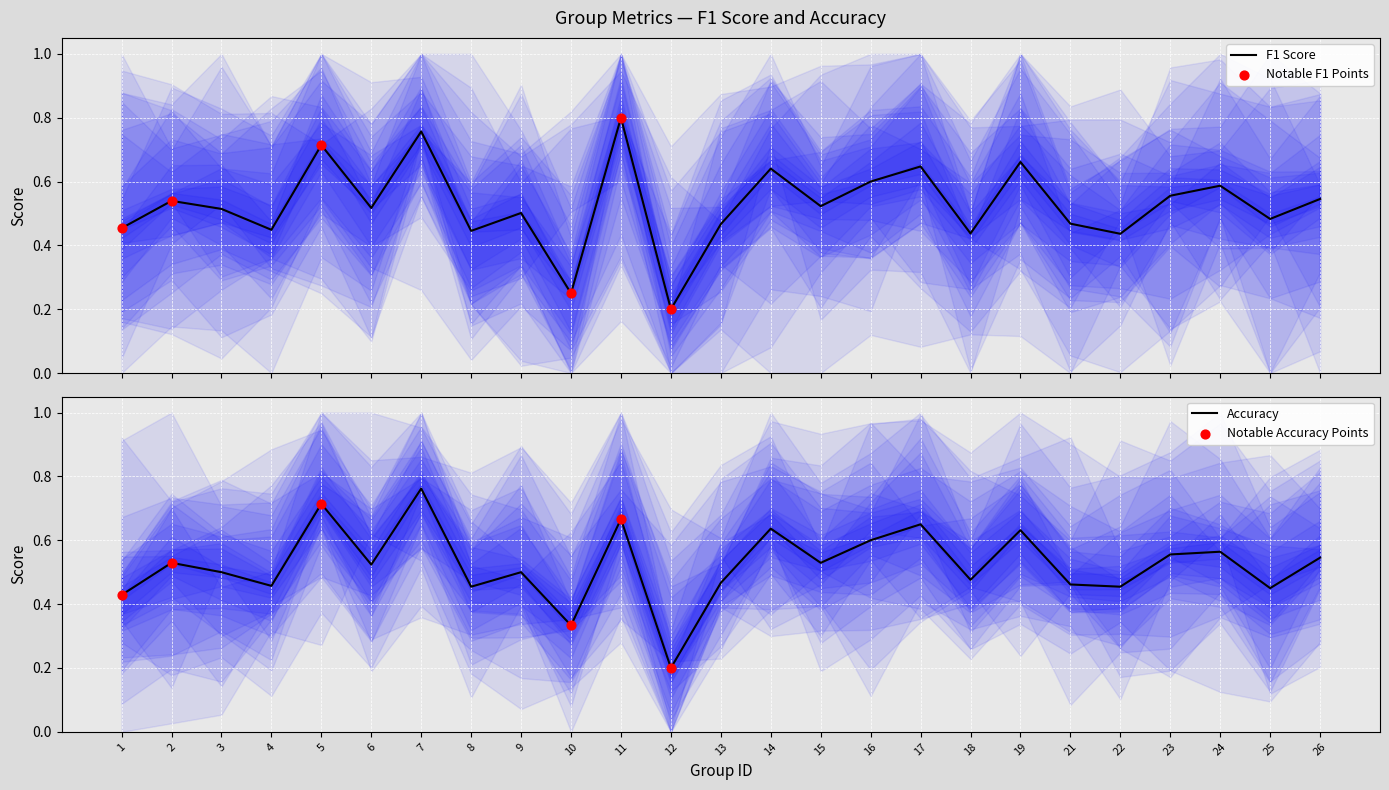

What is the total value across all series at 10?

0.6